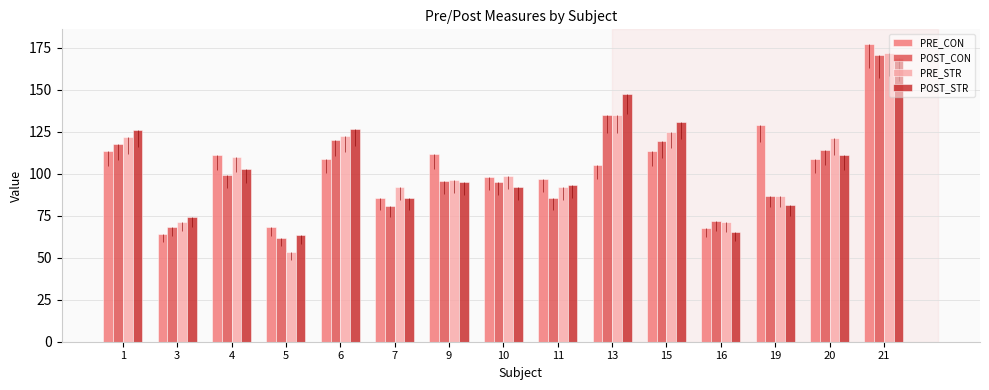

Which series has the largest total across all categories?

PRE_STR